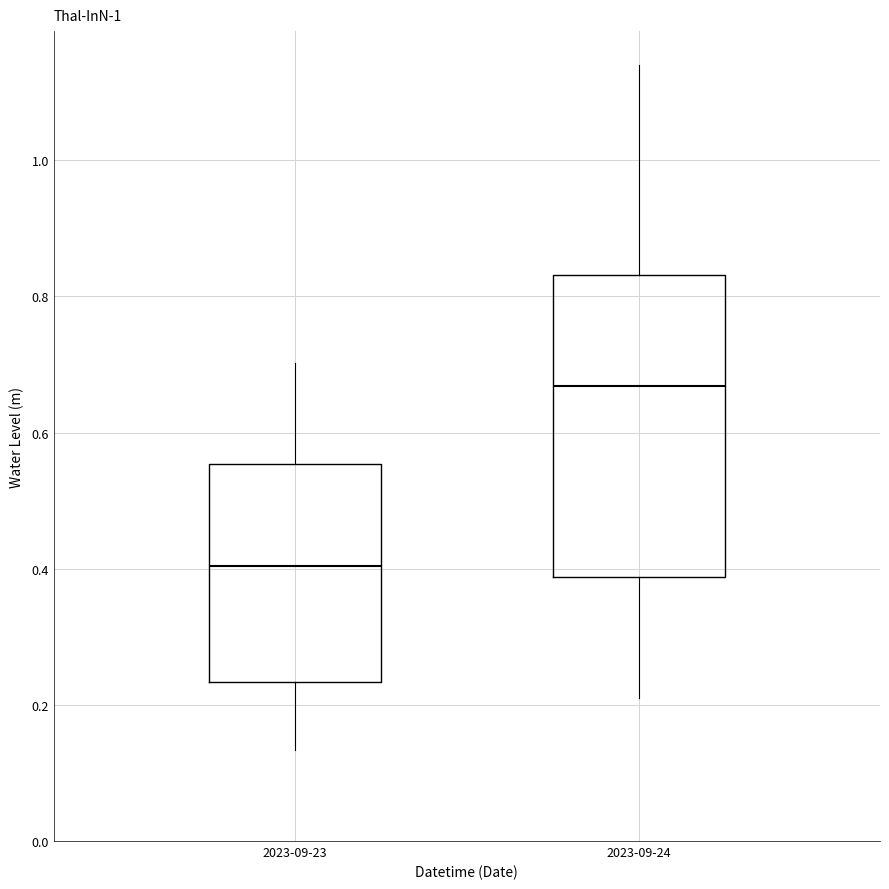

Where does the upper whisker of the box for 2023-09-23 end on the y-axis? The values are not printed on the chart, so give them approximately, as read against the axis.

0.70